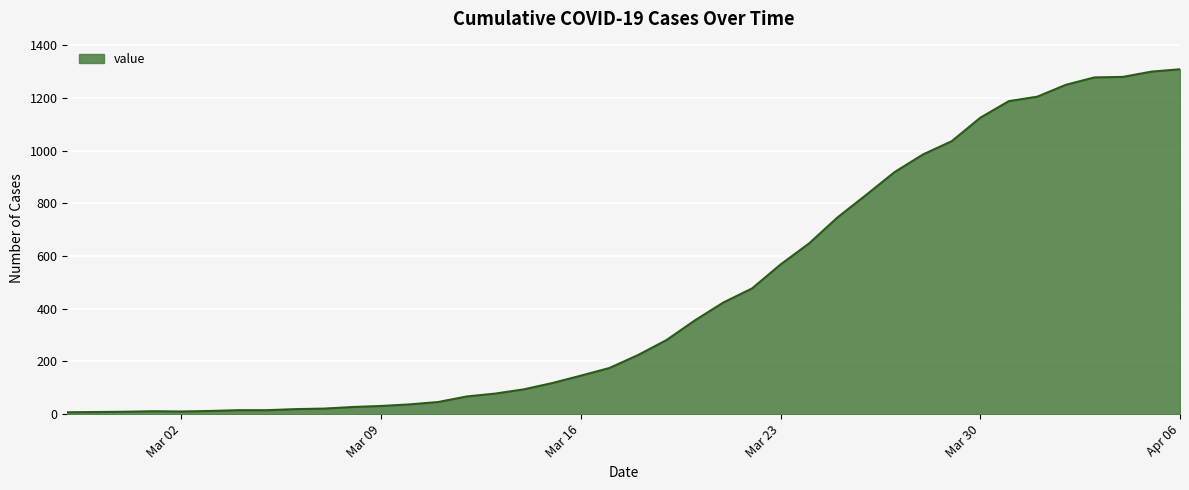

What is the greatest value displayed?

1309